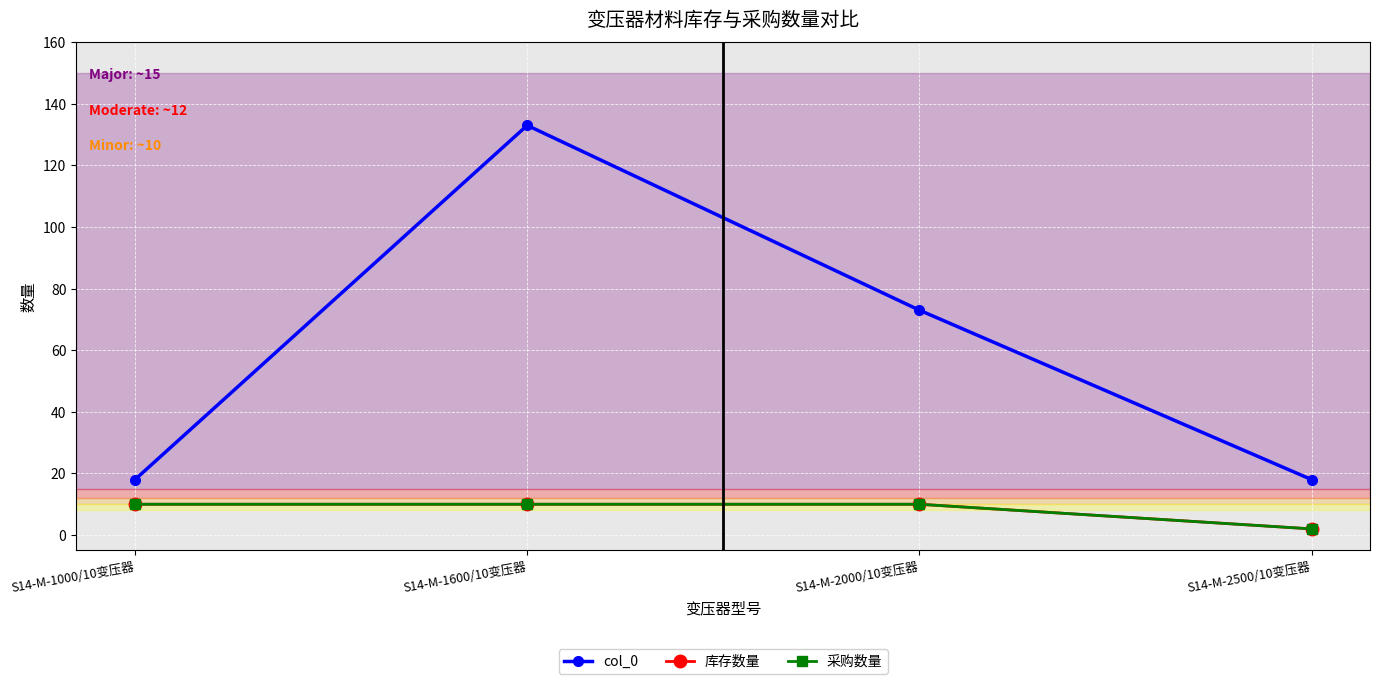

How many lines are shown in the chart?

3